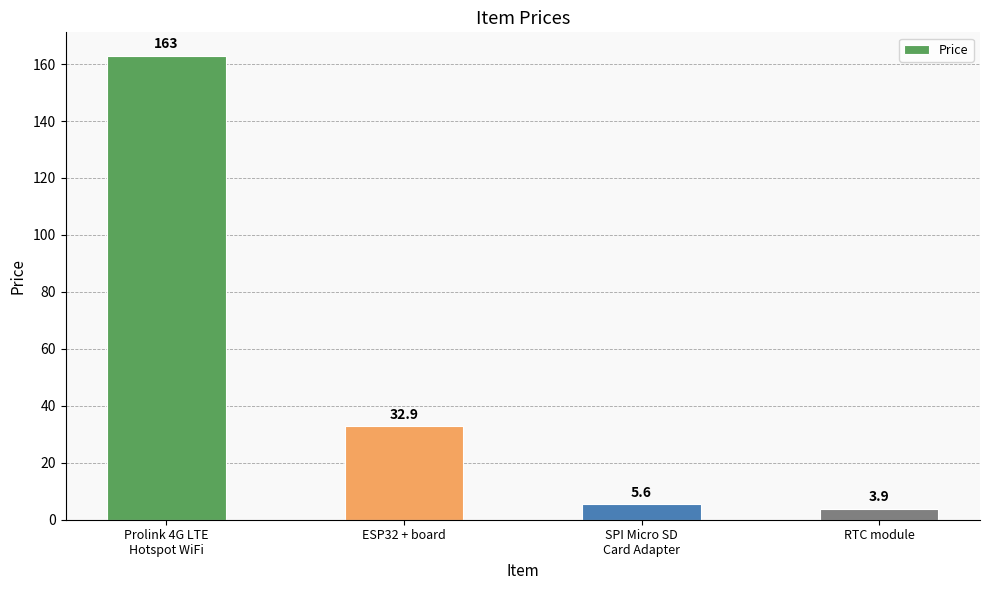

Is it true that the value at Prolink 4G LTE
Hotspot WiFi is 247.8?

False